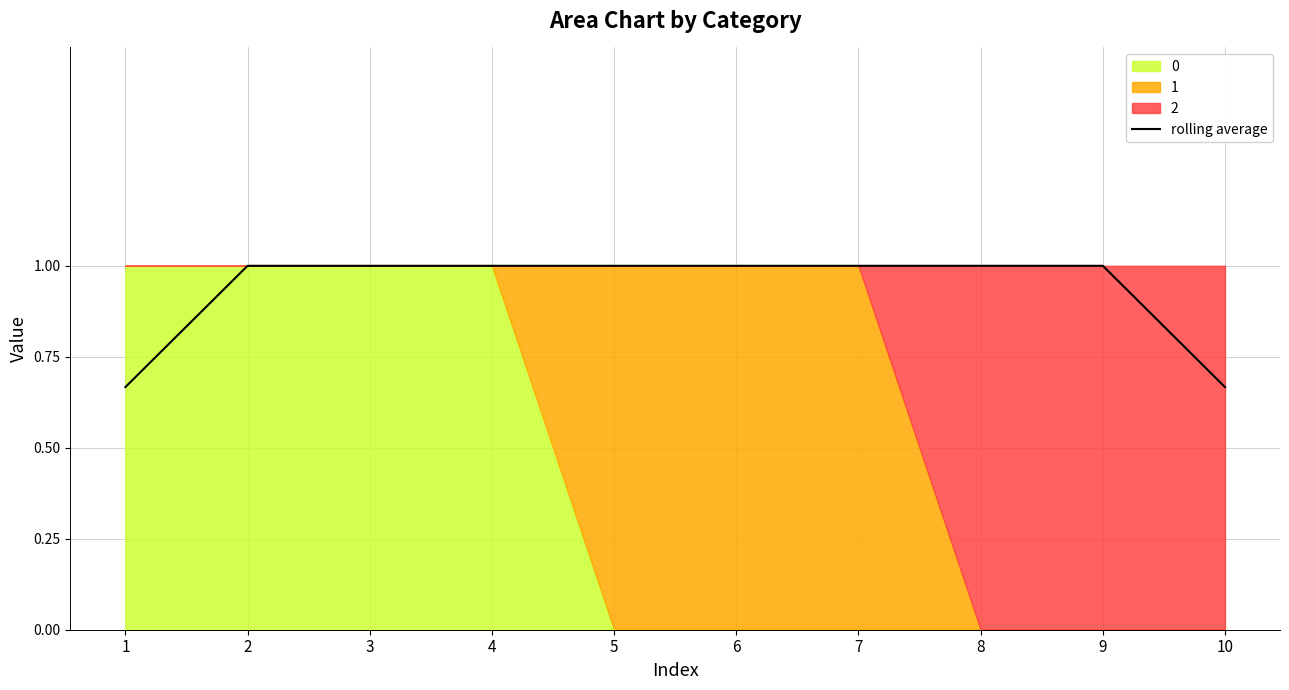

What is the sum of the values at 4 and 10?

1.7